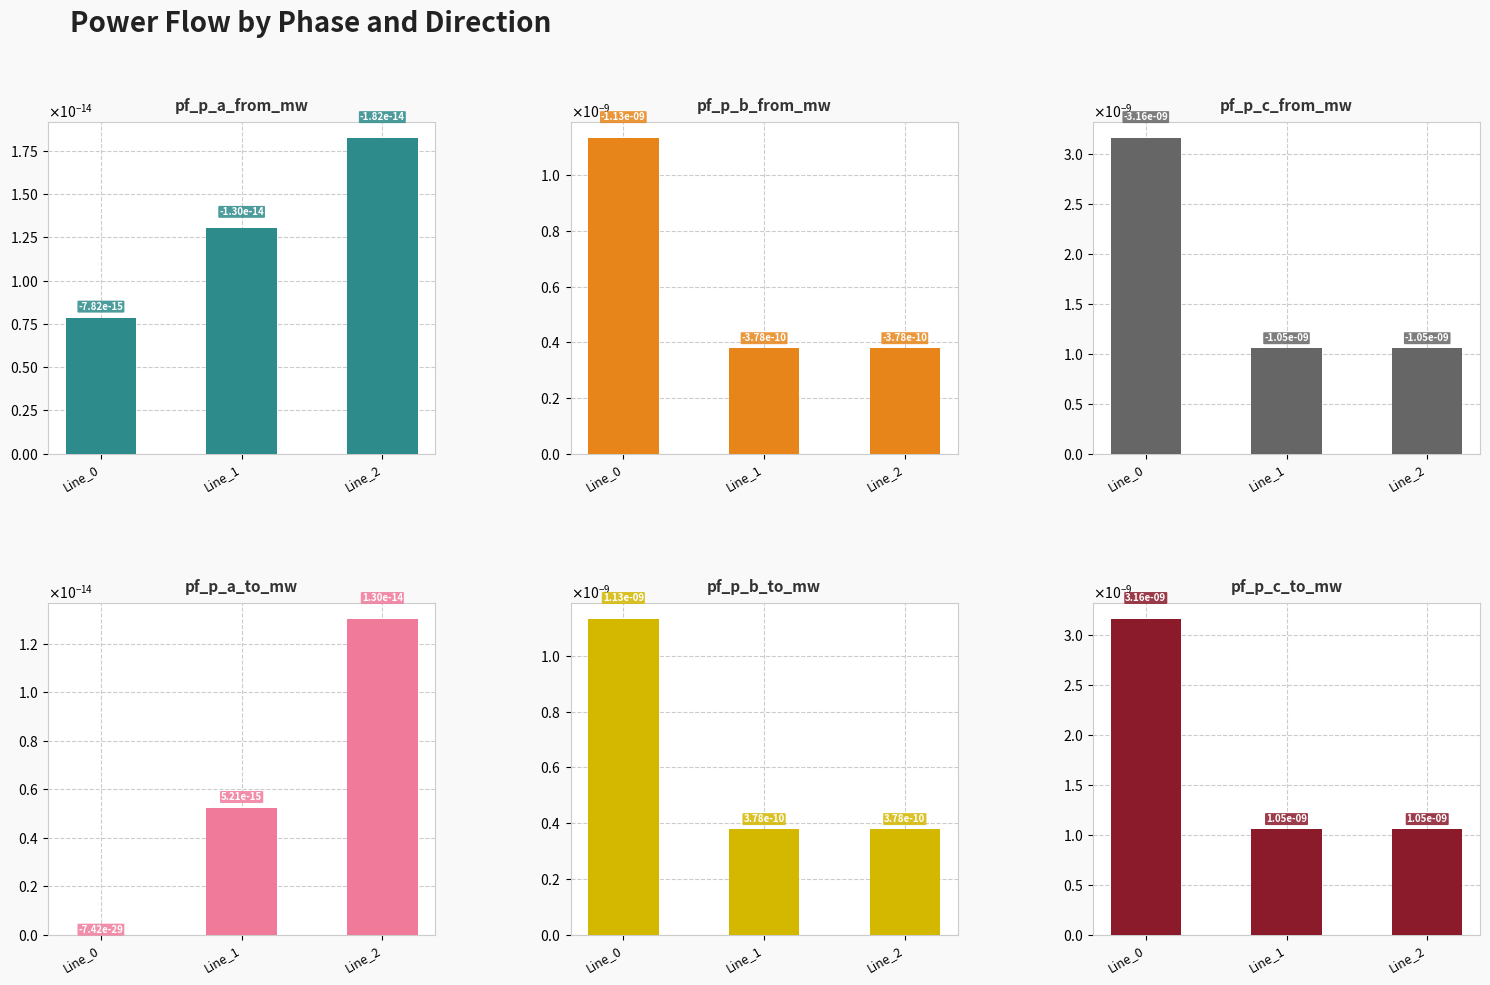

List the labels in order of pf_p_c_to_mw value, smallest first.

Line_1, Line_2, Line_0